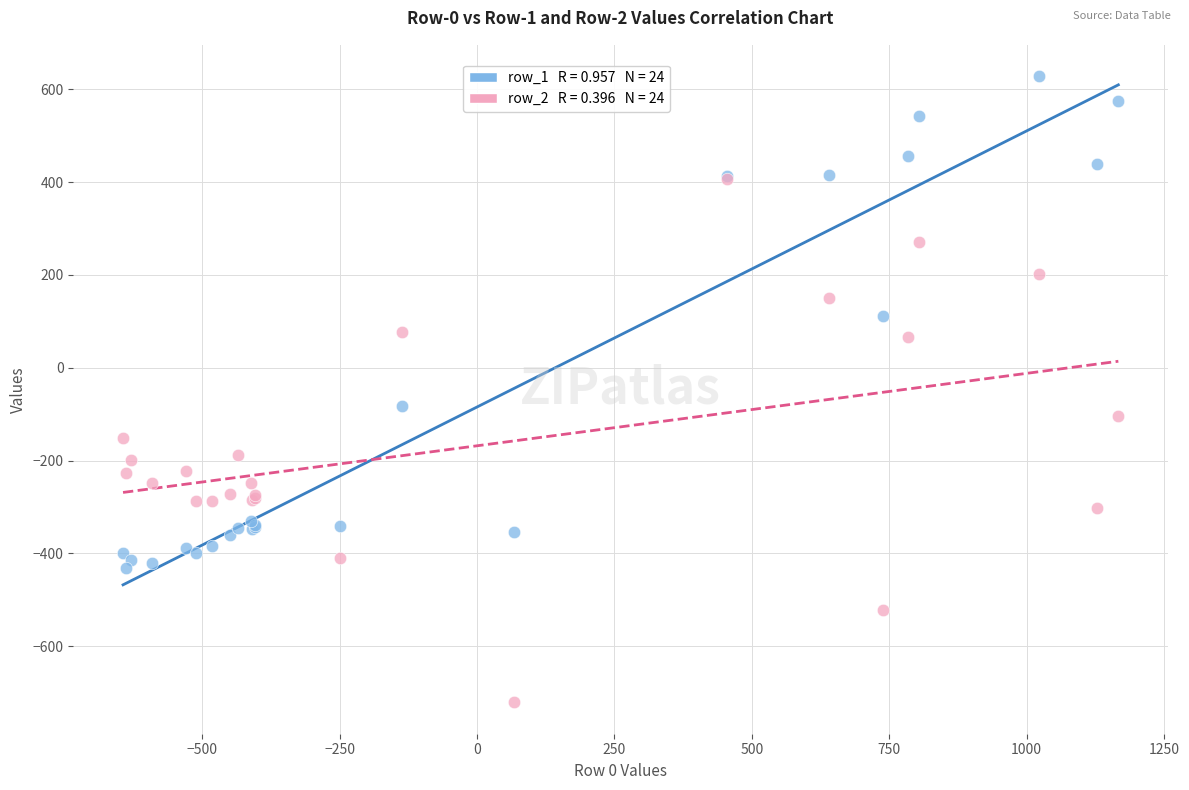

Across all series, what Y value is closest to -46?

-81.6